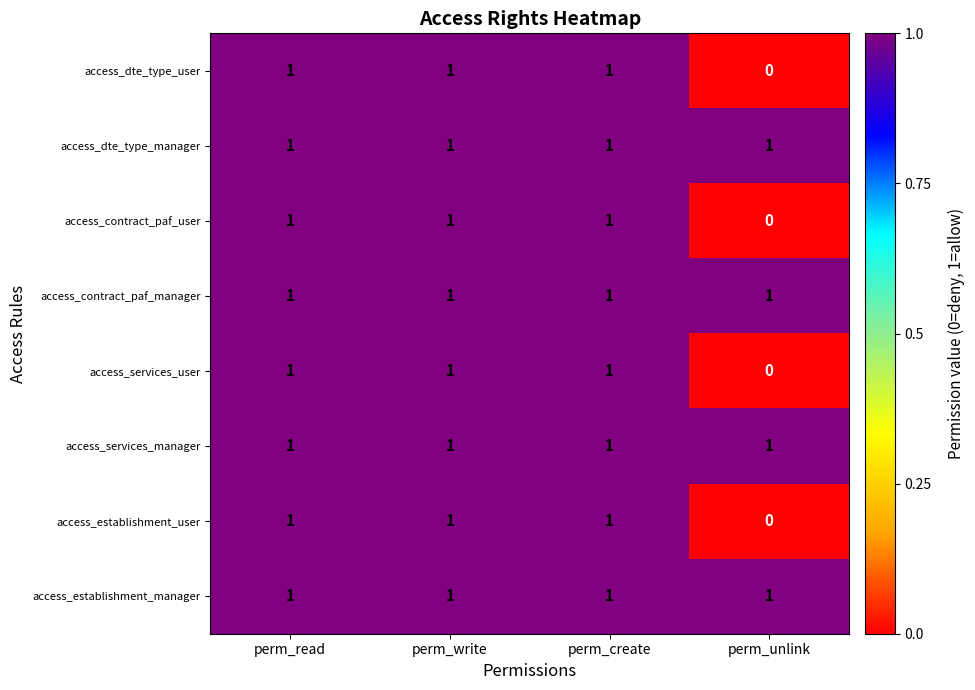

Which category has the lowest value across all series?

perm_unlink